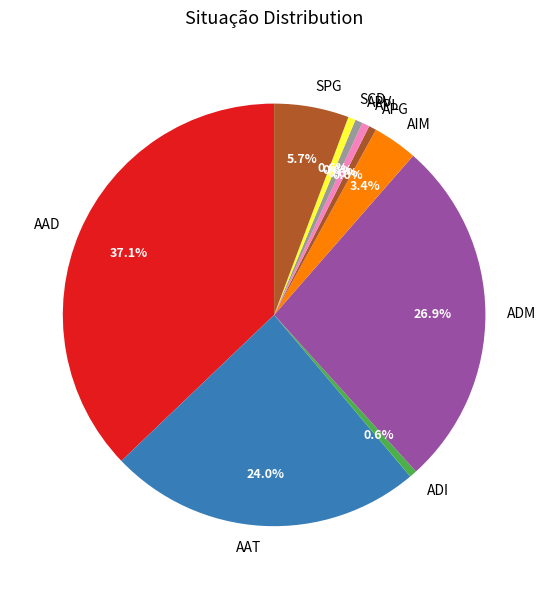

Count the number of slices in the pie.

10